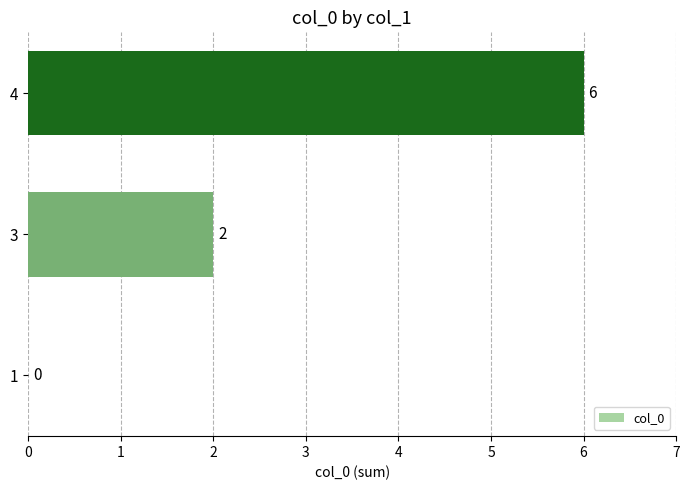

Between 3 and 1, which is larger?

3